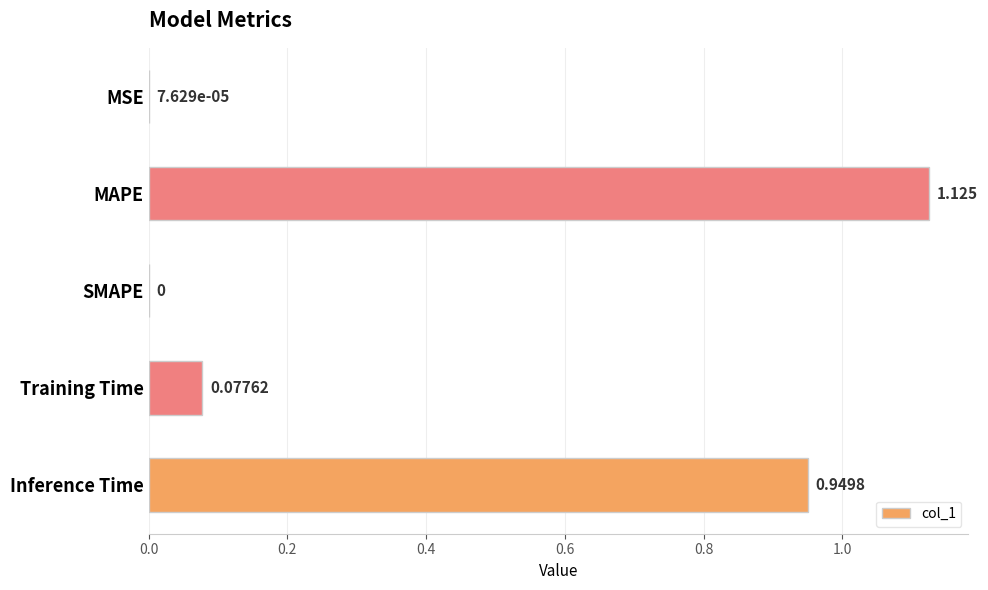

Where is the data nearest to the value 0?

SMAPE